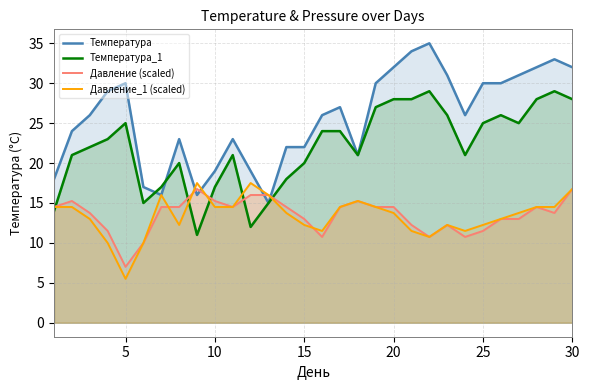

Which series has the widest spread of values?

Температура